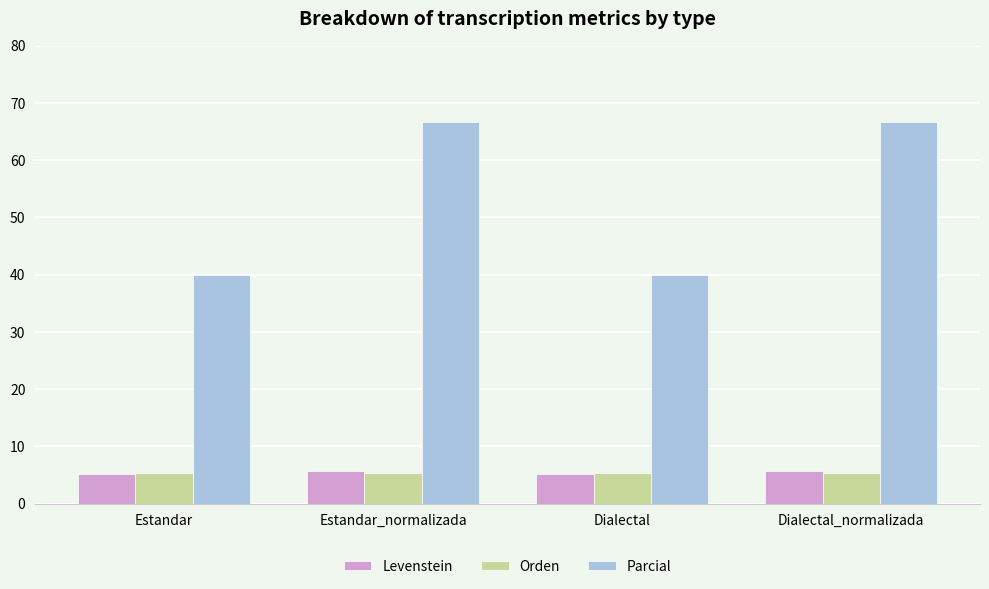

What are all the series names shown in the legend?

Levenstein, Orden, Parcial